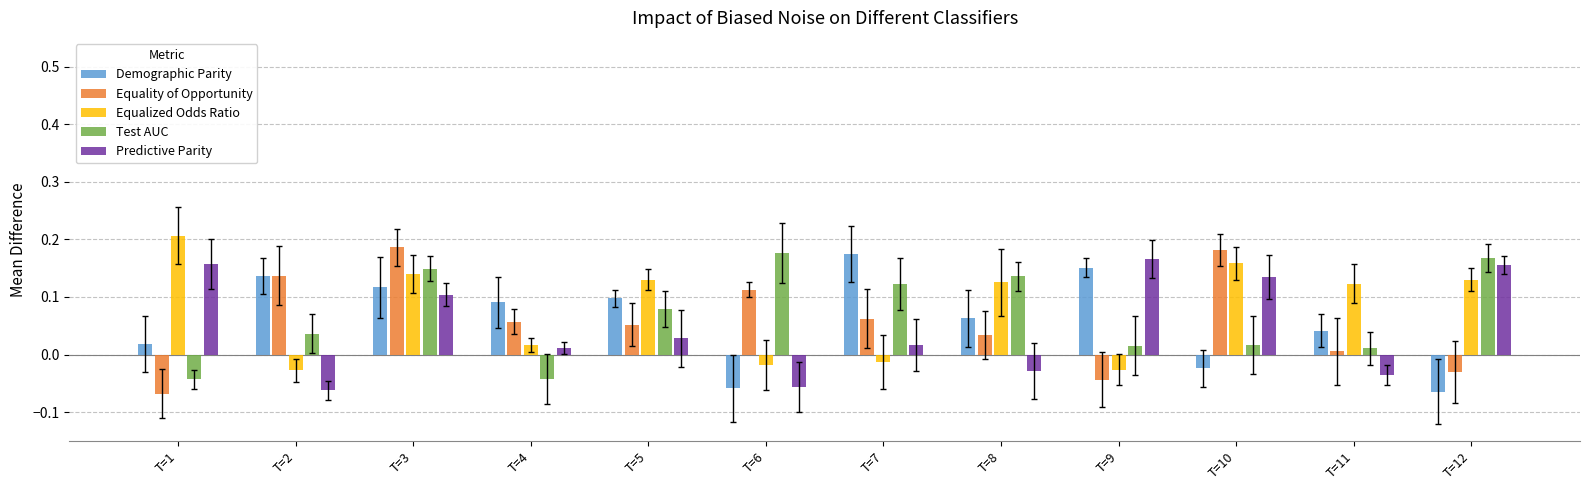

The Predictive Parity series shows 0.2 at T=1. True or false?

True